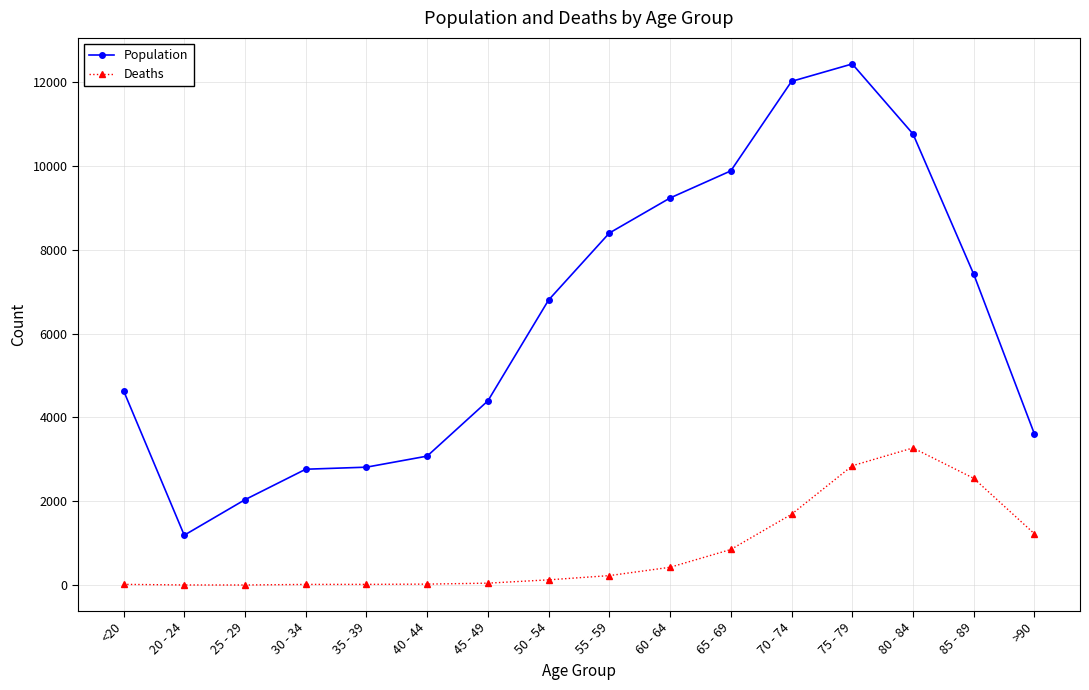

True or false: Deaths and Population cross at least once.

False